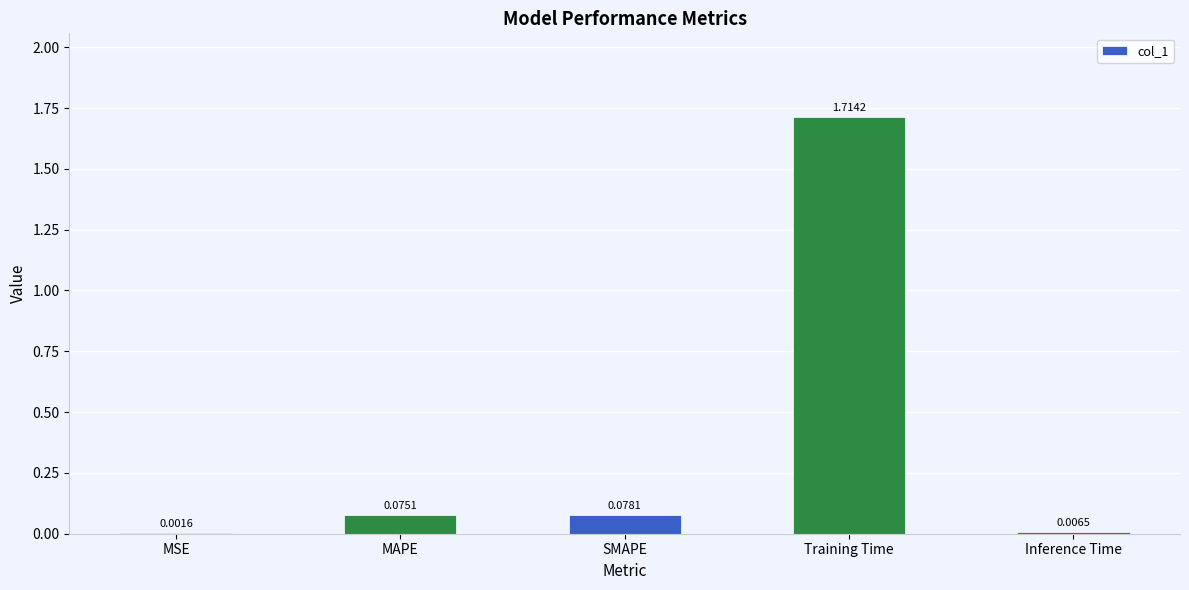

Which label corresponds to the largest value in the chart?

Training Time